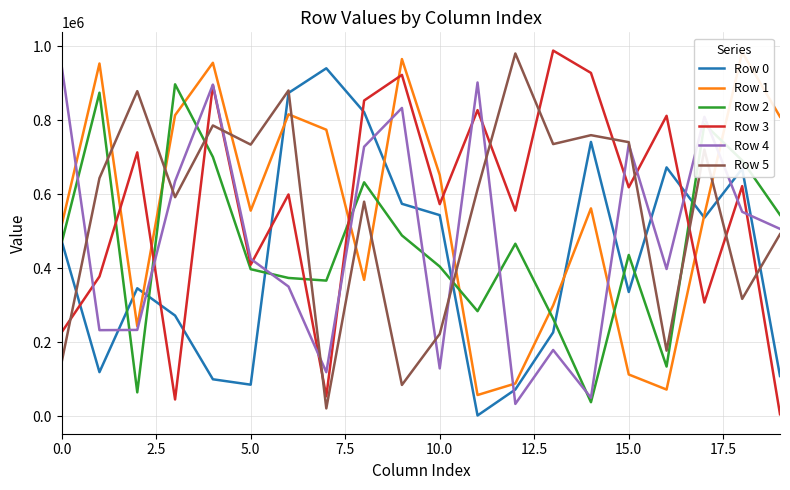

True or false: Row 1 and Row 2 intersect in this chart.

True